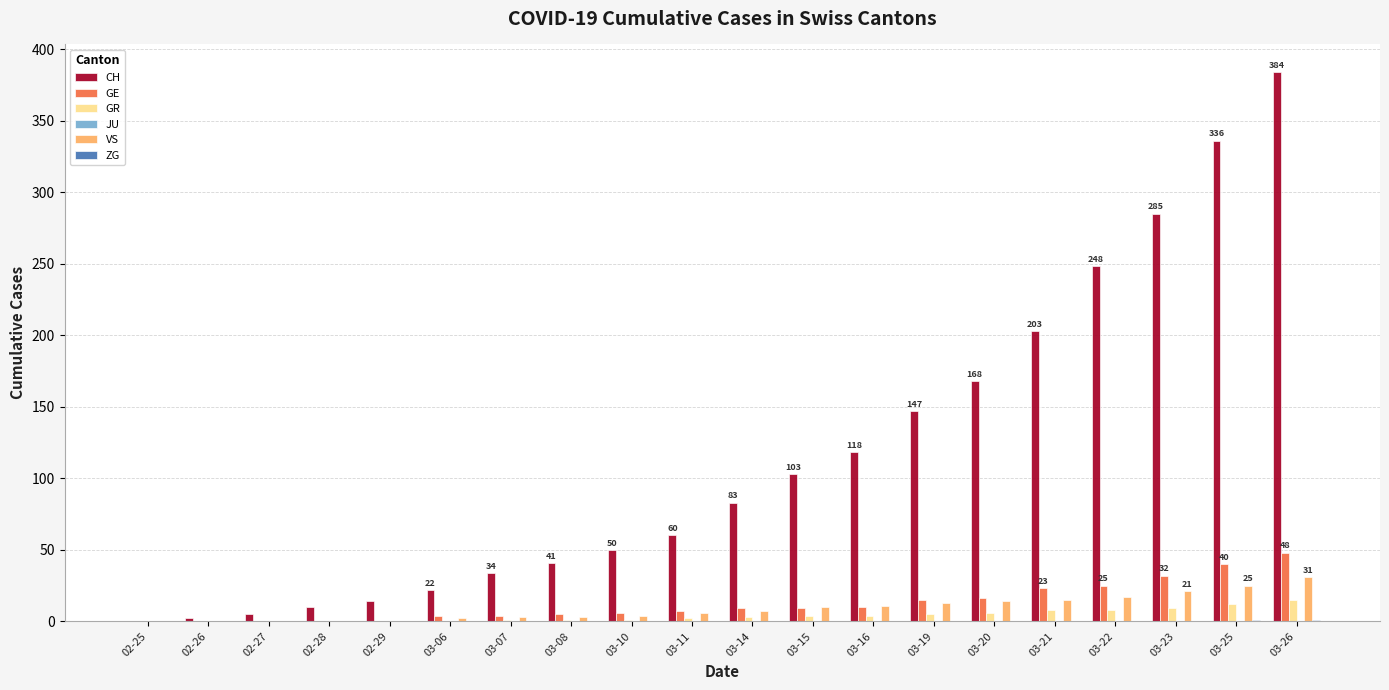

What is the sum of all VS values?

182